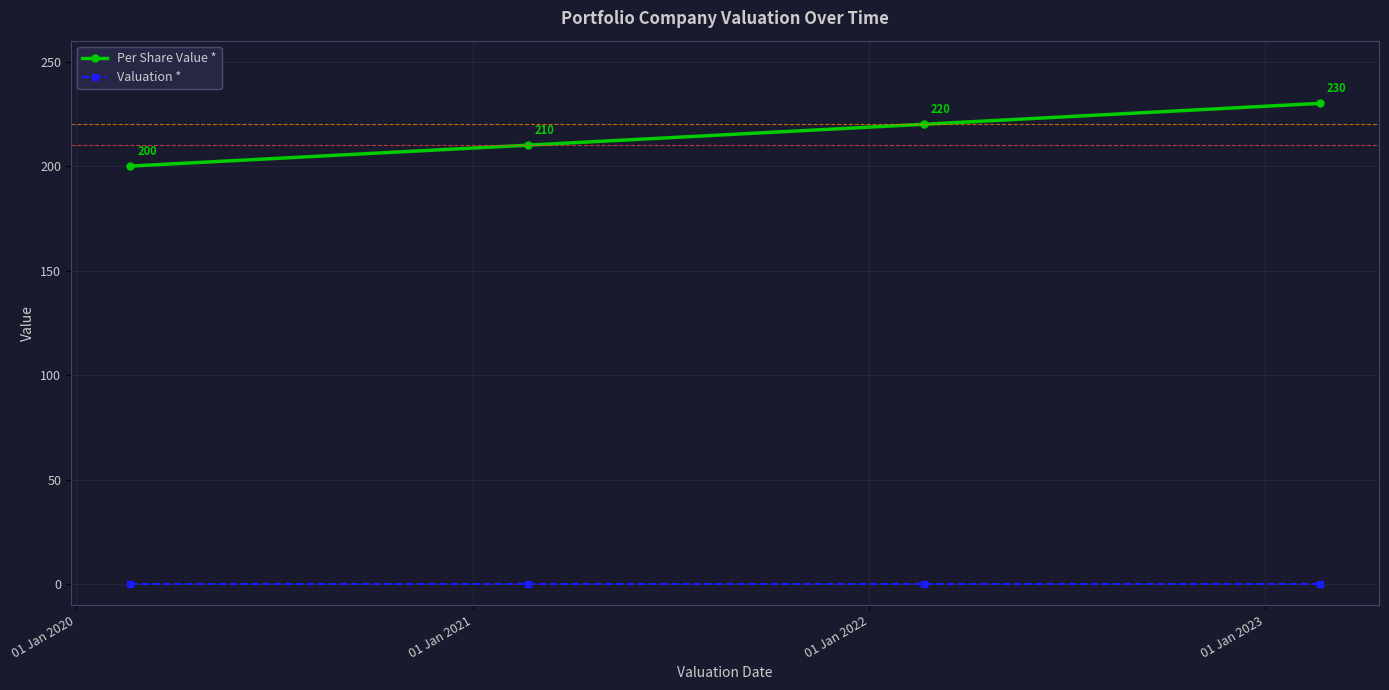

What is the maximum value shown in the chart?

230